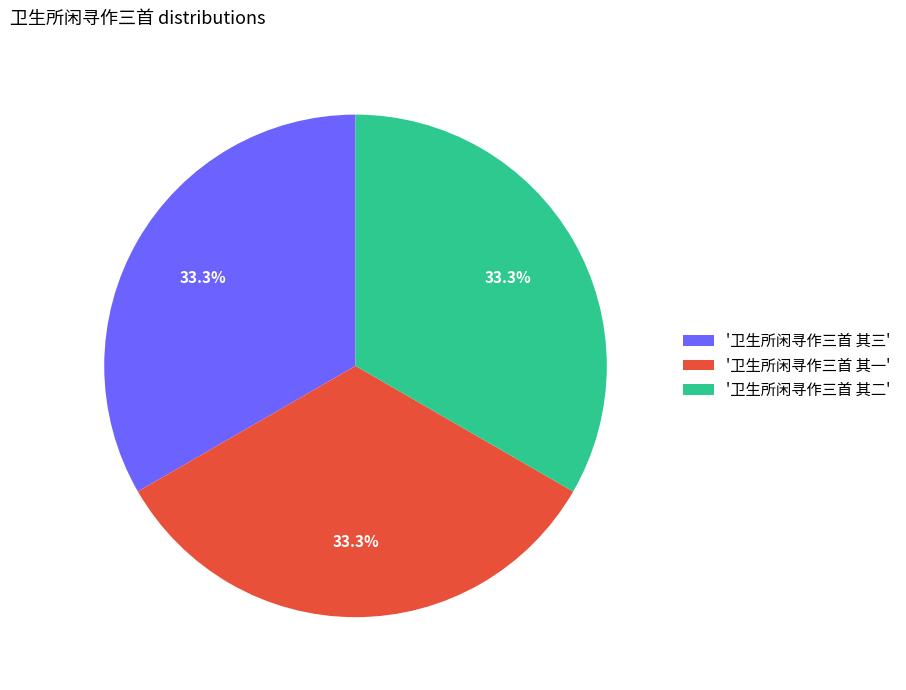

How many slices are in this pie chart?

3